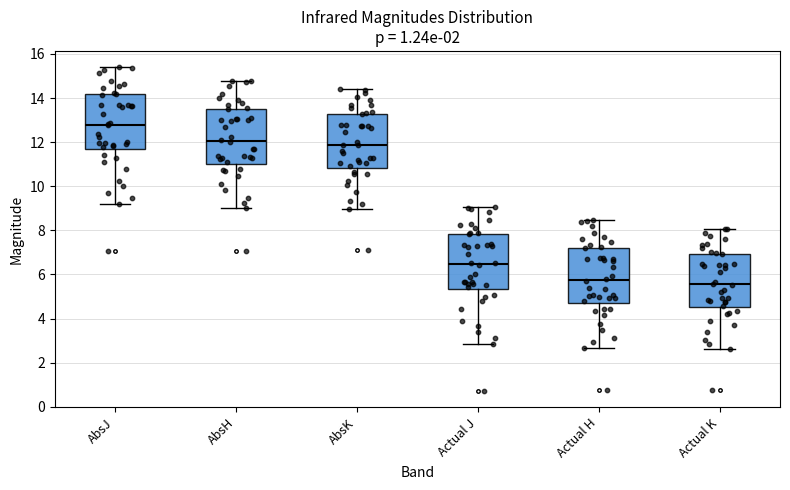

Reading left to right, transcribe this box plot: for each box, give where its median line is, the range the box spans, and where its two whiskers end, as read against the y-axis. The values are not printed on the chart, so give them approximately, as read against the axis.

AbsJ: median 12.8, box 11.6 to 14.2, whiskers 9.2 to 15.4
AbsH: median 12.0, box 11.0 to 13.6, whiskers 9.0 to 14.8
AbsK: median 11.8, box 10.8 to 13.2, whiskers 9.0 to 14.4
Actual J: median 6.4, box 5.4 to 7.8, whiskers 2.8 to 9.0
Actual H: median 5.8, box 4.6 to 7.2, whiskers 2.6 to 8.4
Actual K: median 5.6, box 4.6 to 7.0, whiskers 2.6 to 8.0